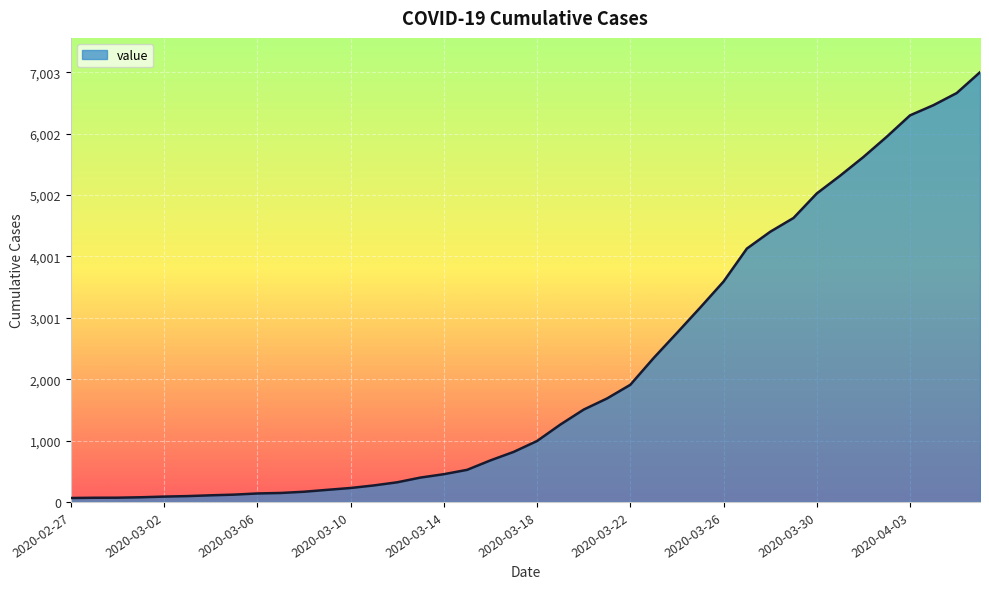

How many lines are shown in the chart?

1